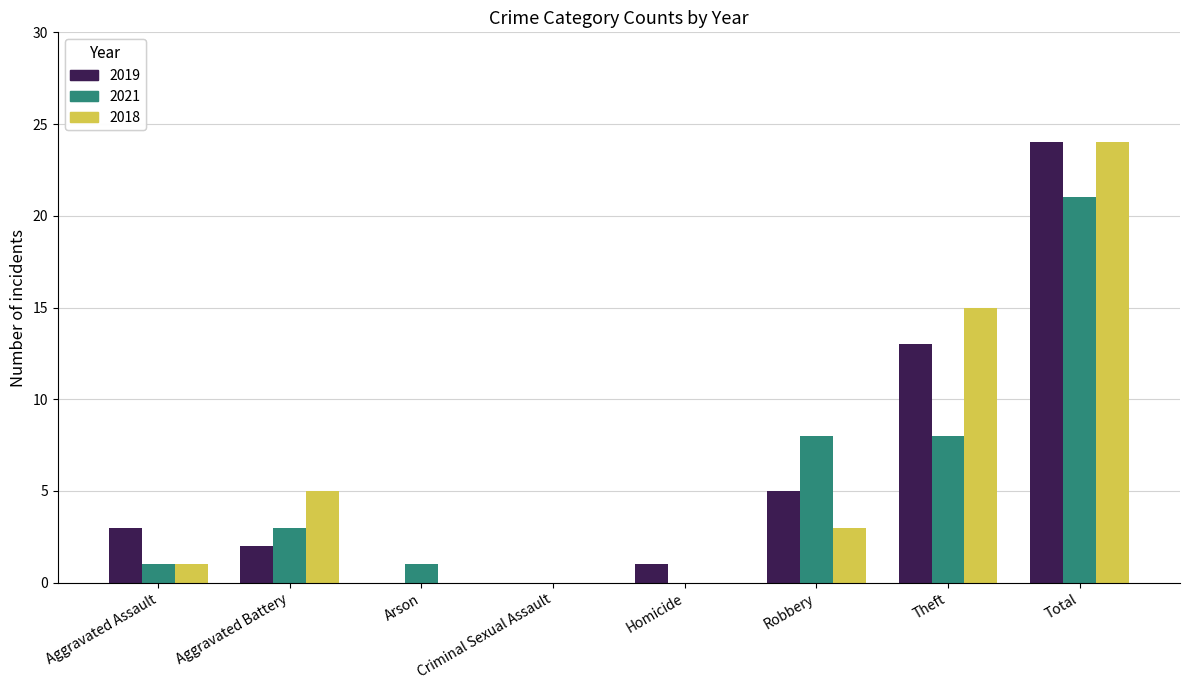

What is the sum of all 2019 values?

48